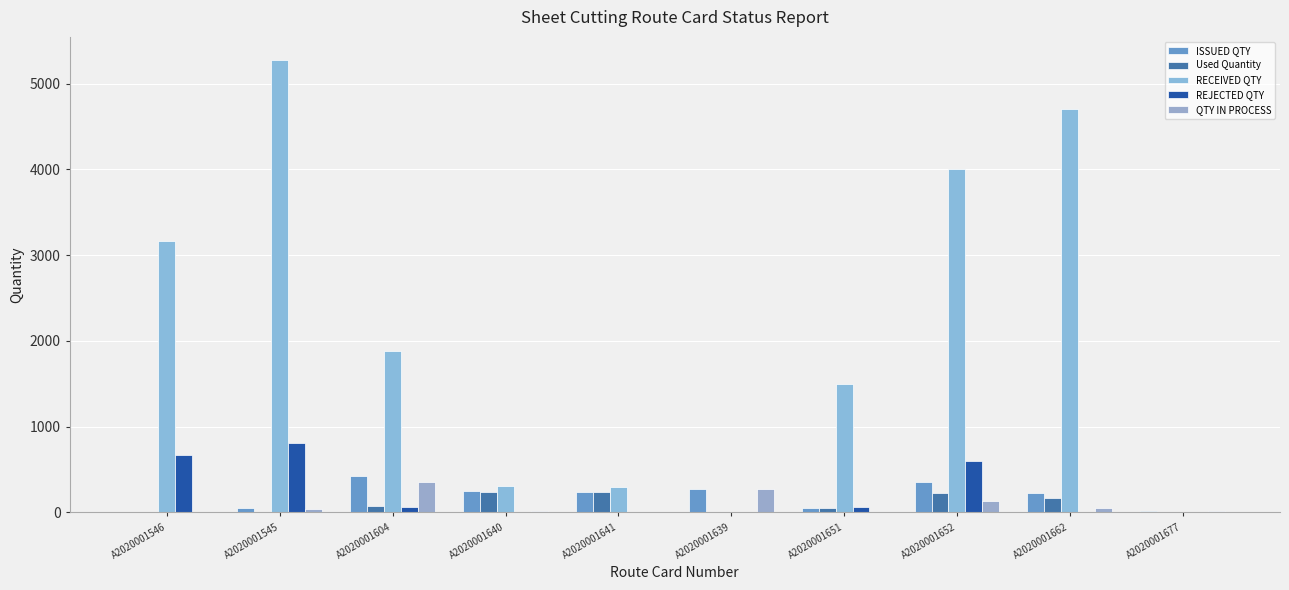

Are the bars grouped side by side (vs. stacked)?

Yes